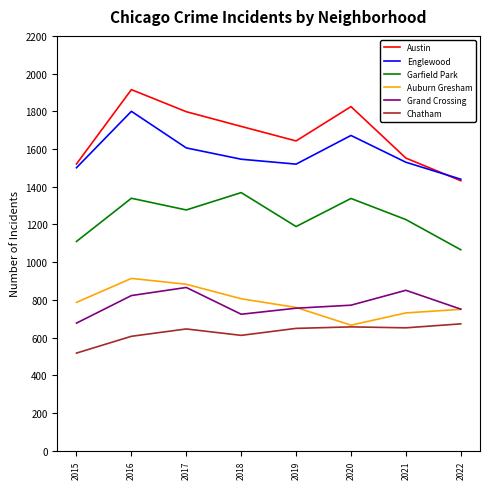

How many categories are shown in the chart?

8